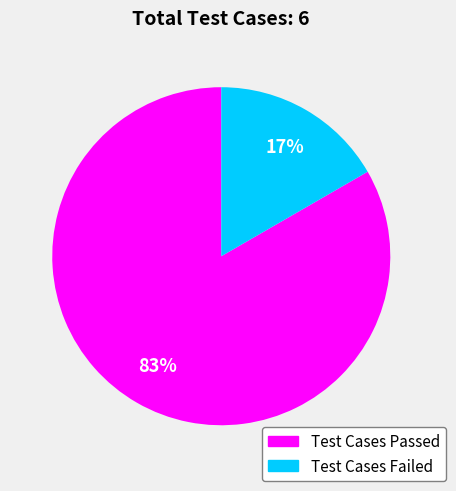

Is there a majority slice in this chart?

Yes